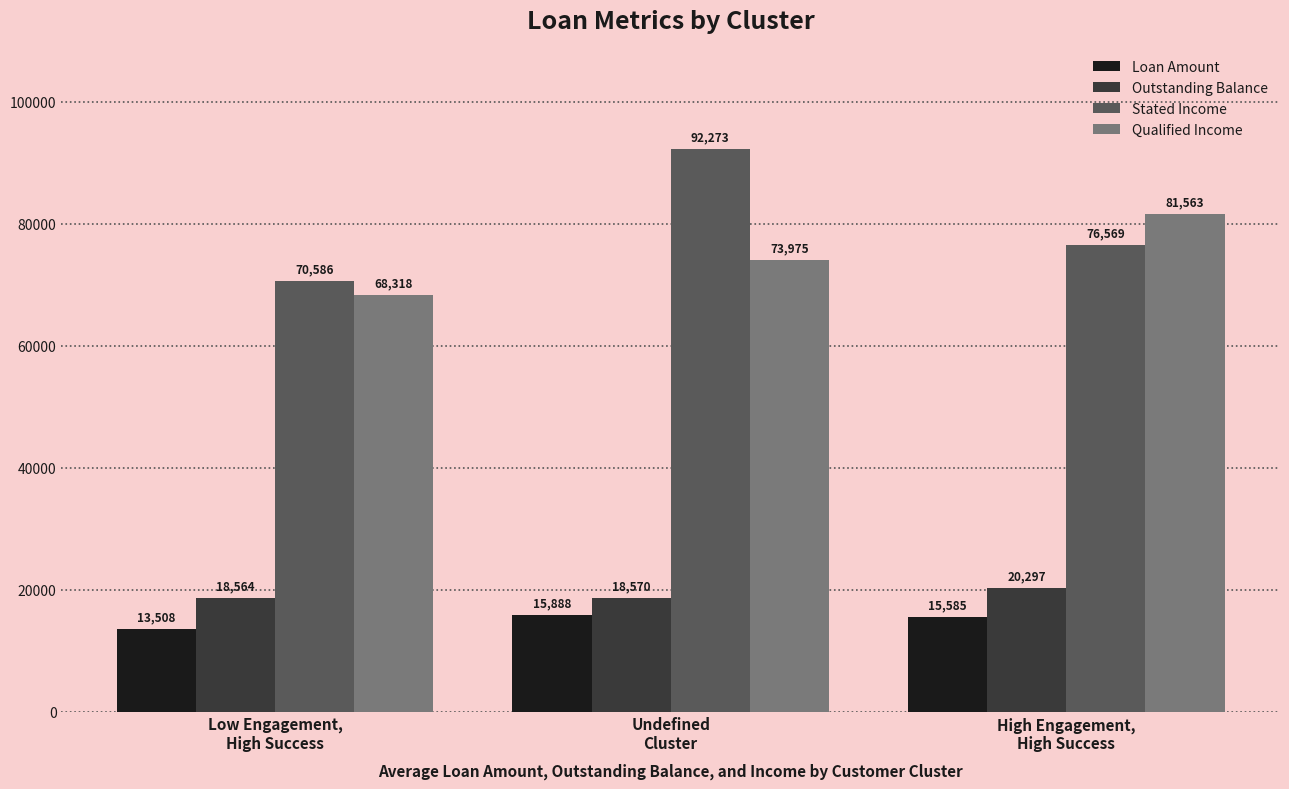

At High Engagement,
High Success, list the series in order from largest to smallest.

Qualified Income, Stated Income, Outstanding Balance, Loan Amount